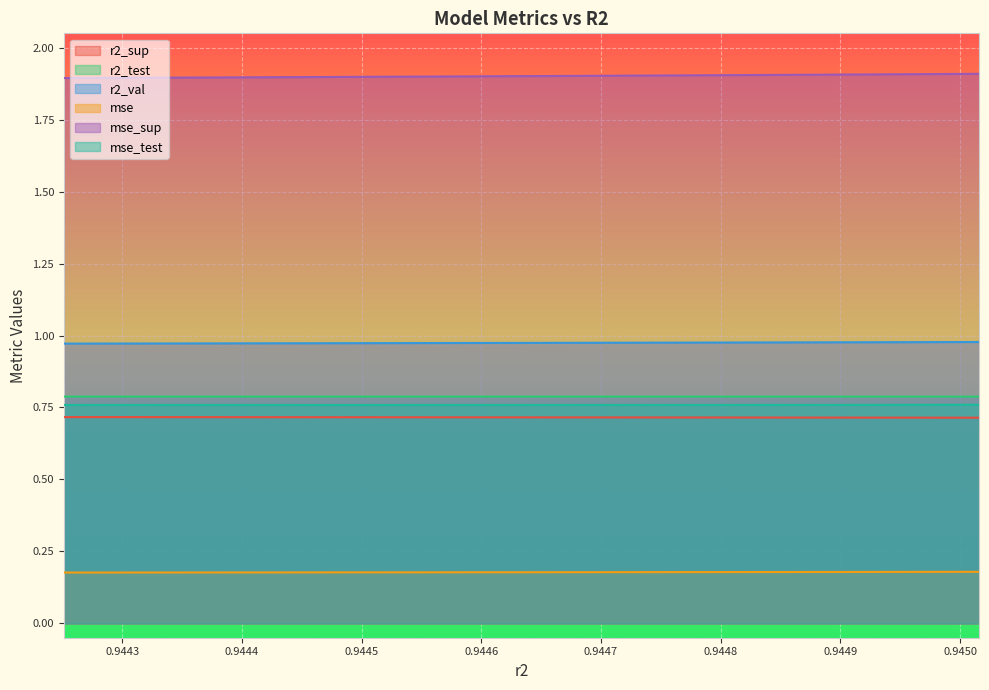

What is the sum of the mse_test values at 0.944534949426738 and 0.9446218324021499?

1.5